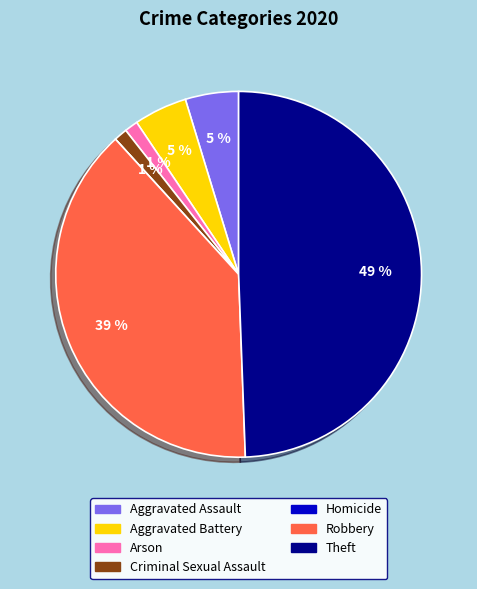

To the nearest percent, what is the average slice percentage?

14%